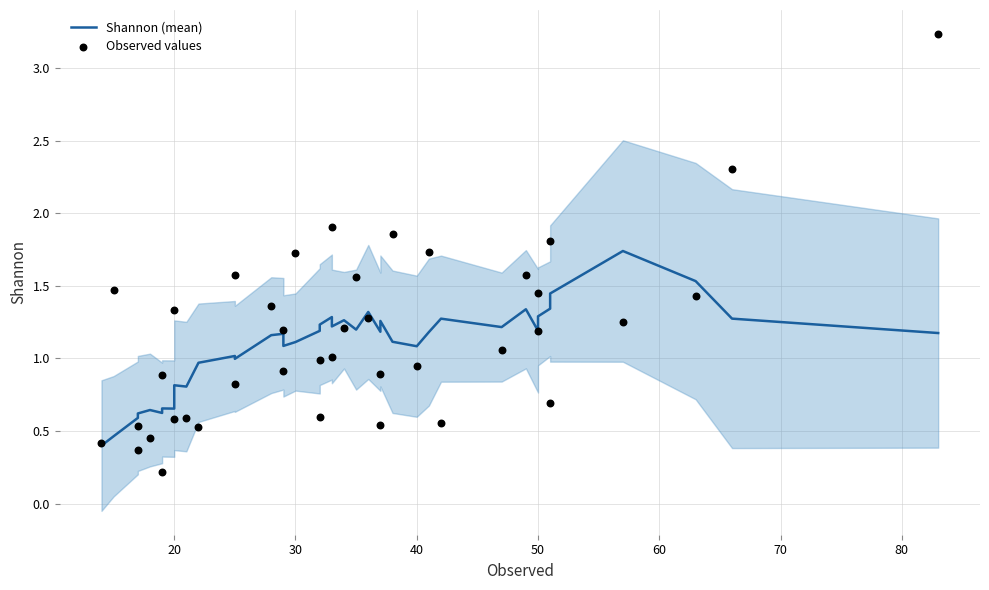

Is the value of Observed values at 11 greater than the value of Shannon (mean) at 33?

Yes